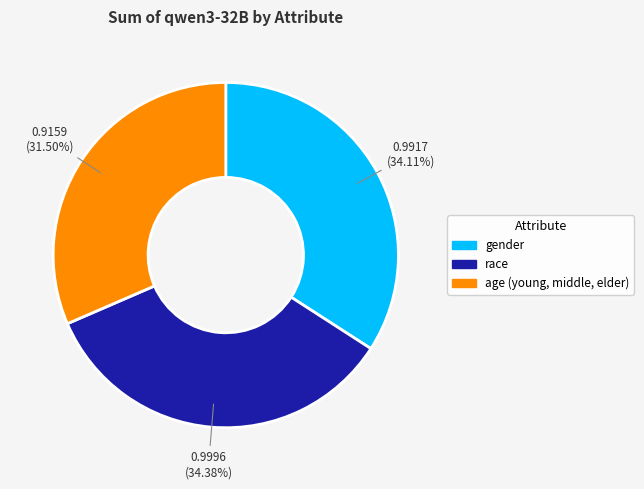

Rank the categories by value from highest to lowest.

race, gender, age (young, middle, elder)